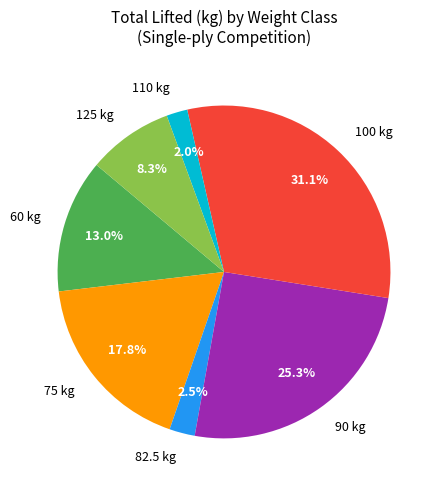

To the nearest percent, what percentage of the pie is 90?

25%